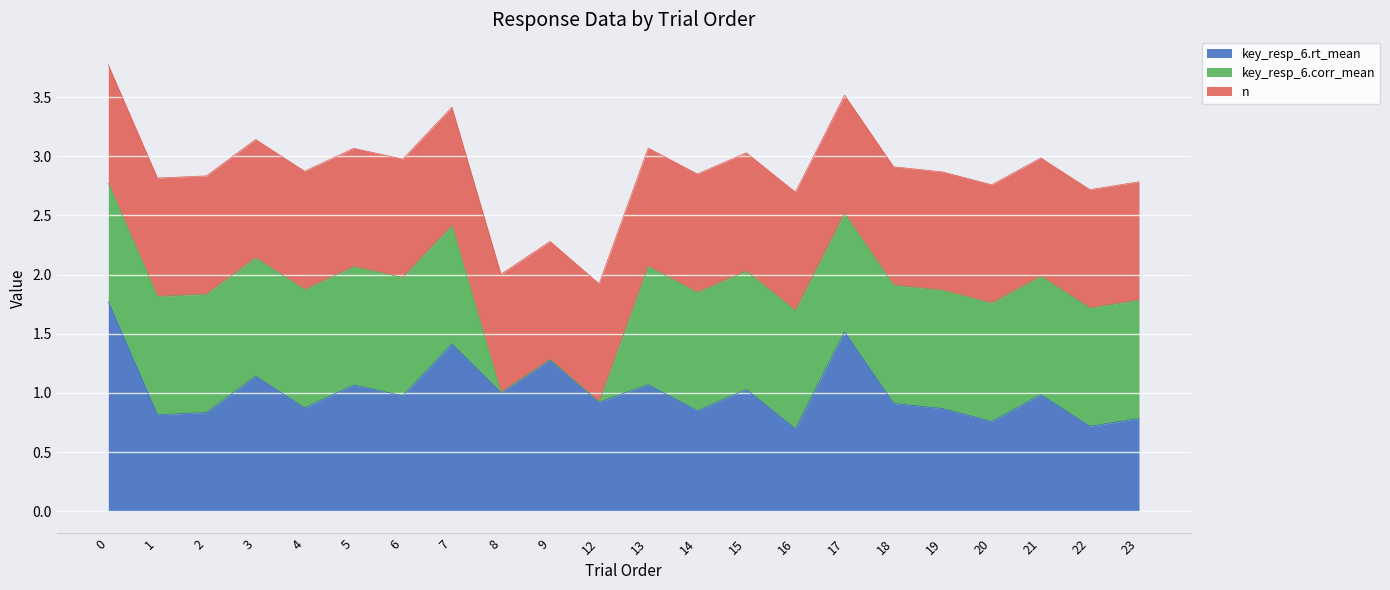

Where is the first local maximum for key_resp_6.rt_mean?

3